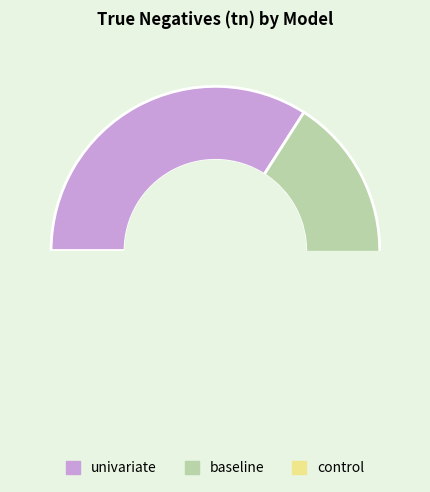

To the nearest percent, what is the average slice percentage?

33%